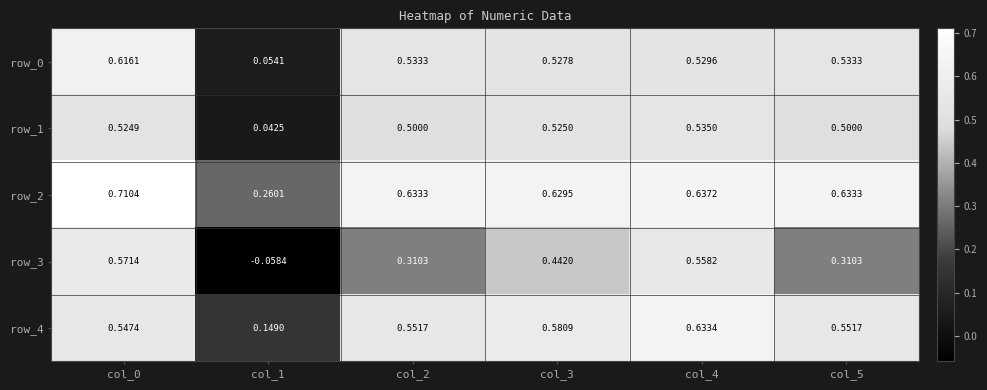

Count the number of categories in the chart.

6